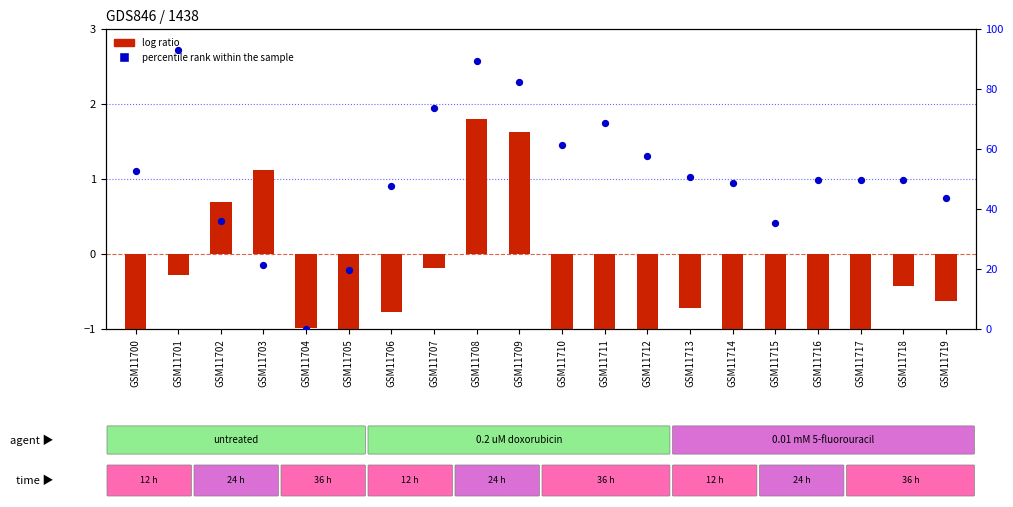

What are all the series names shown in the legend?

log ratio, percentile rank within the sample